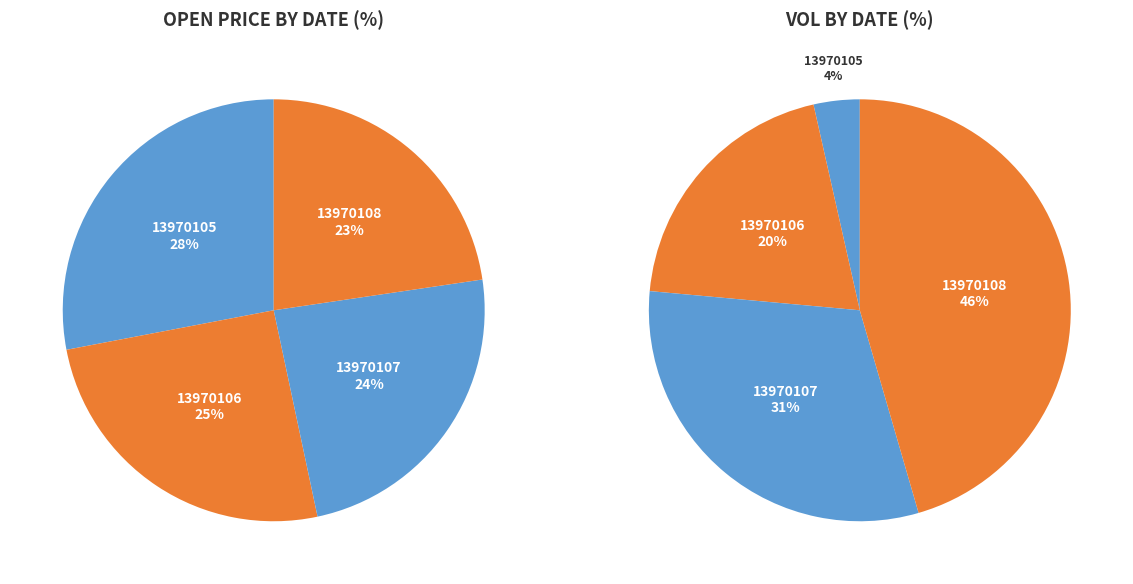

Is it true that 13970108 is 10% of the pie?

False